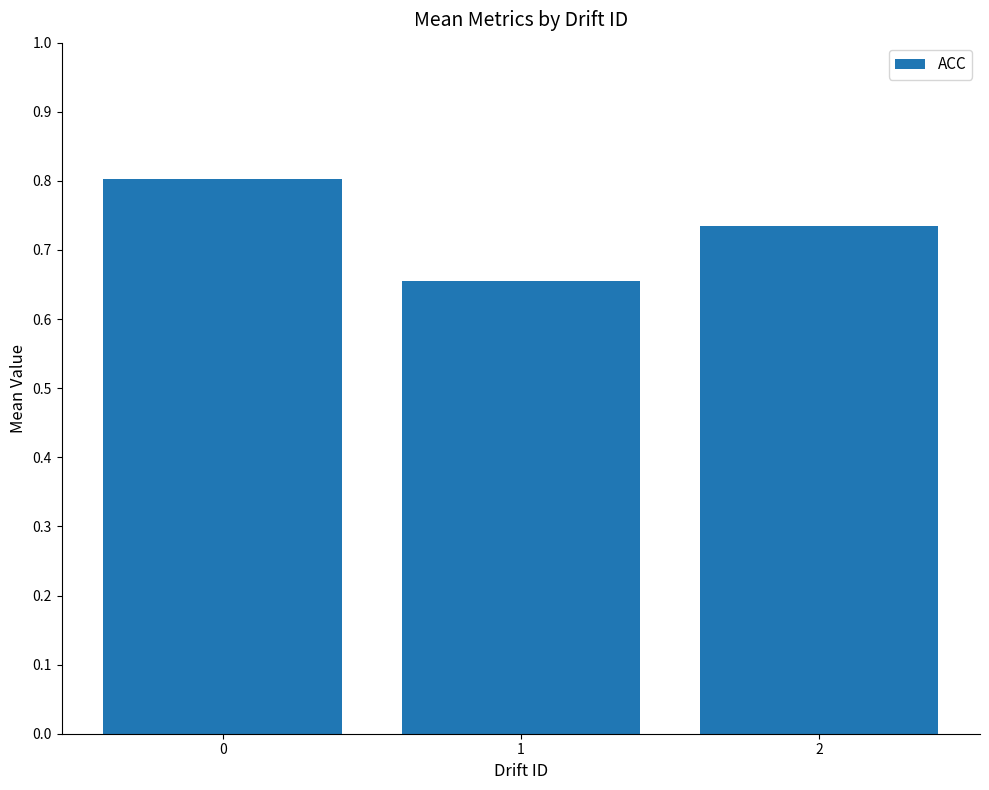

The chart shows a value of 1.4 at 0. True or false?

False